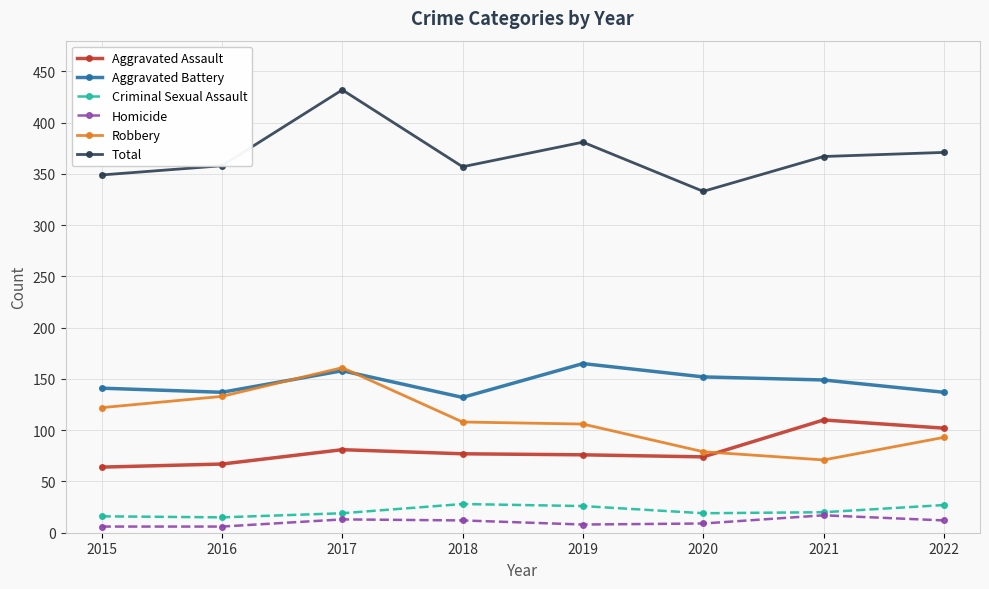

At which category is the sum across all series the highest?

2017